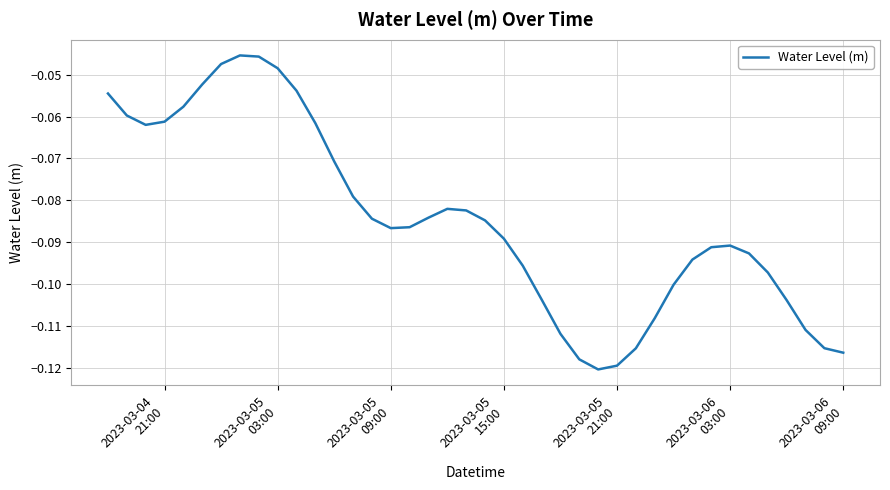

Does the chart display data point markers on the line(s)?

No